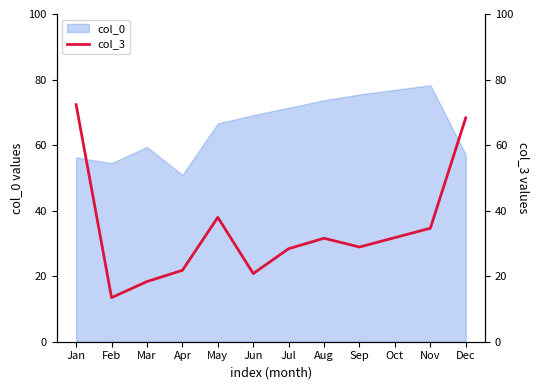

What is the highest value of the col_0 series?

78.3